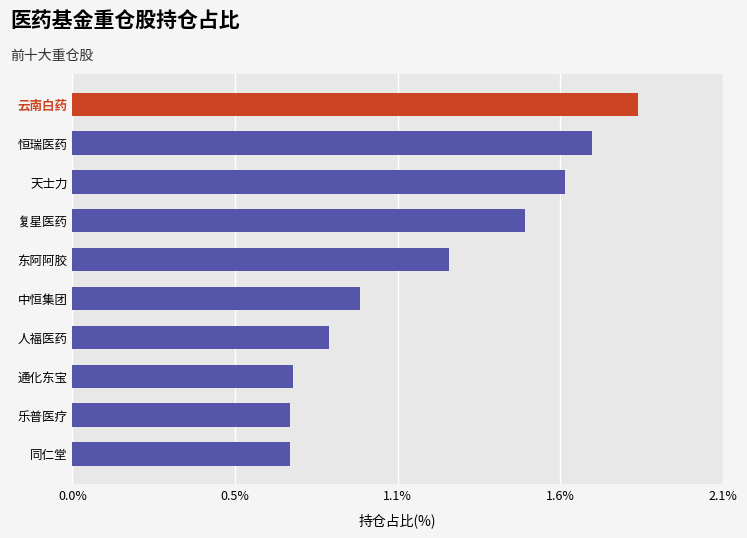

Does the chart contain any negative values?

No